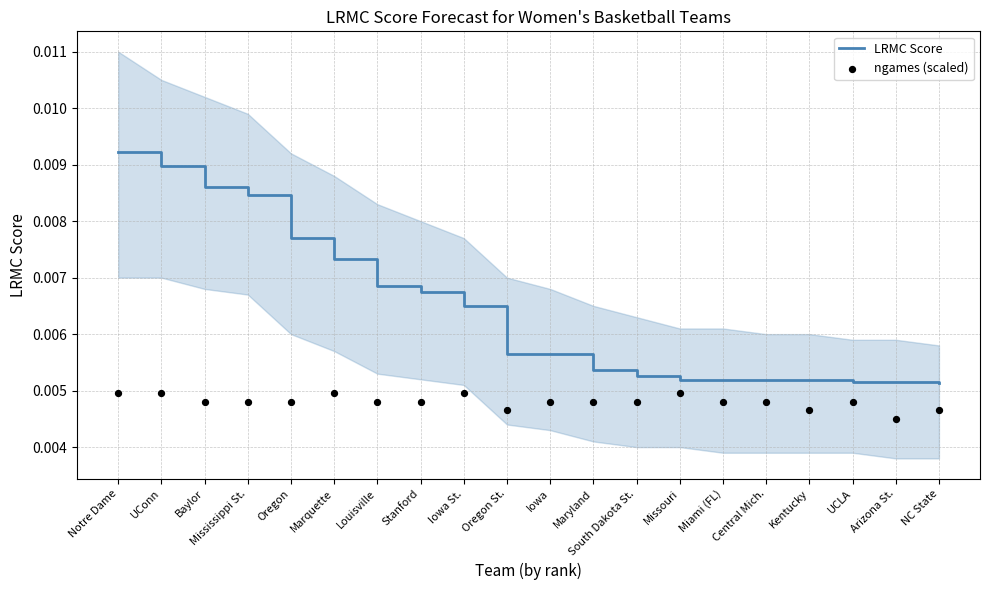

Which series reaches the maximum Y coordinate?

LRMC Score